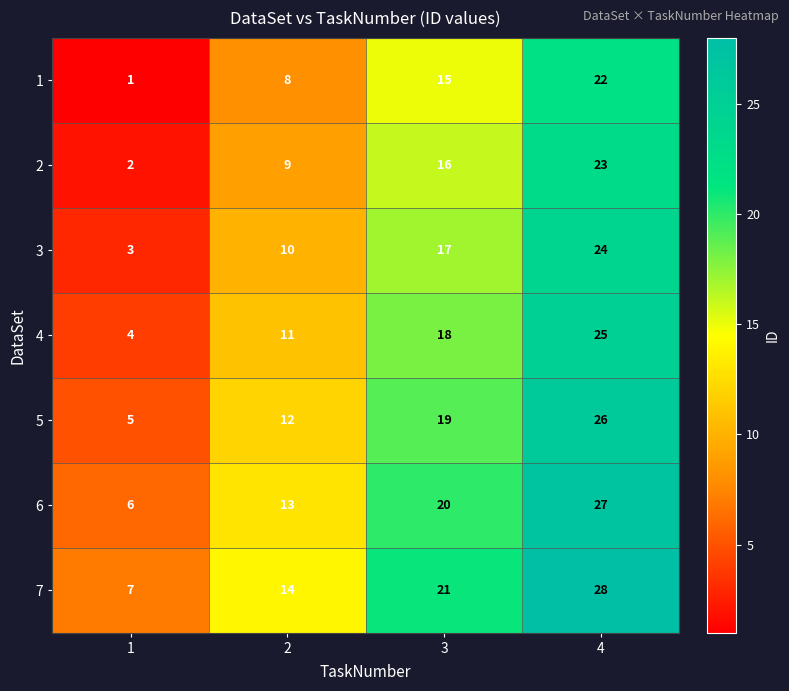

How many 6 values are between 13 and 27?

3